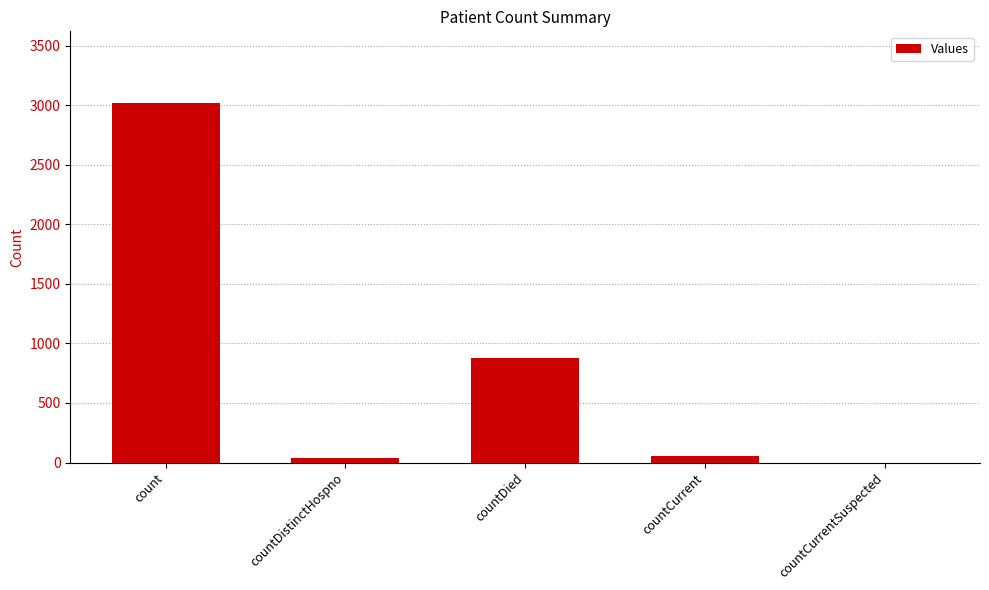

Reading left to right, list all the values displayed in this chart.

count=3016	countDistinctHospno=34	countDied=879	countCurrent=58	countCurrentSuspected=0